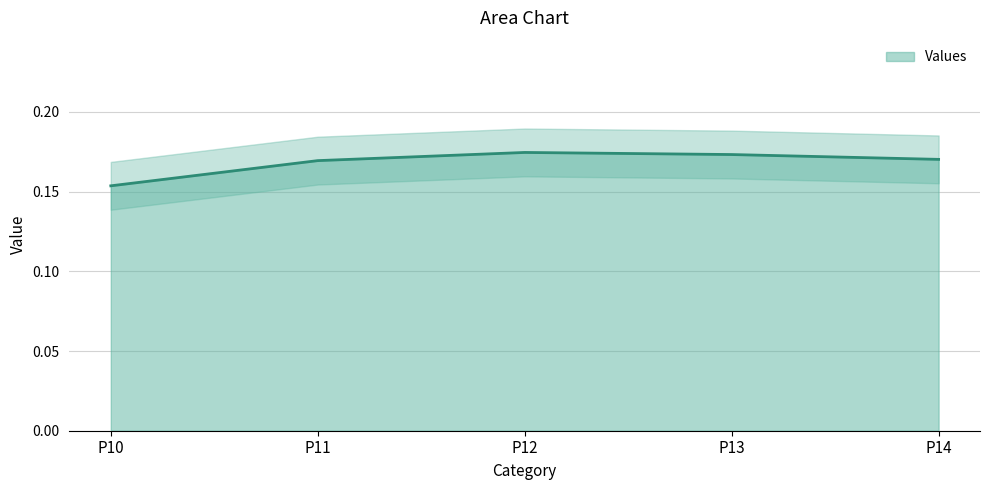

What is the value of the 3rd point from the left?

0.2